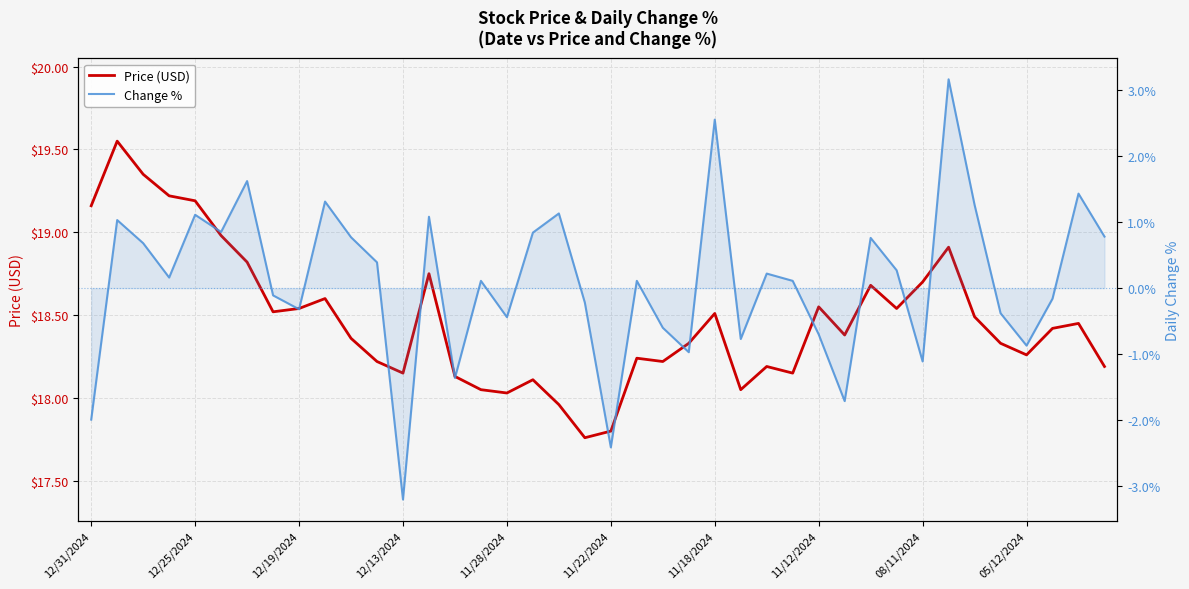

Is this an area chart (filled region under the line)?

No